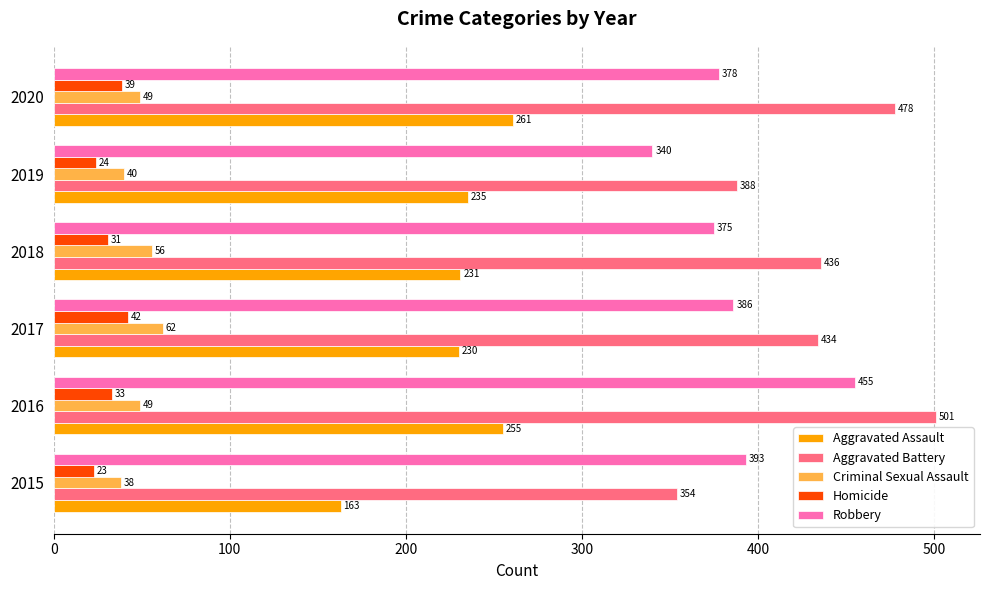

At which category is the sum across all series the highest?

2016